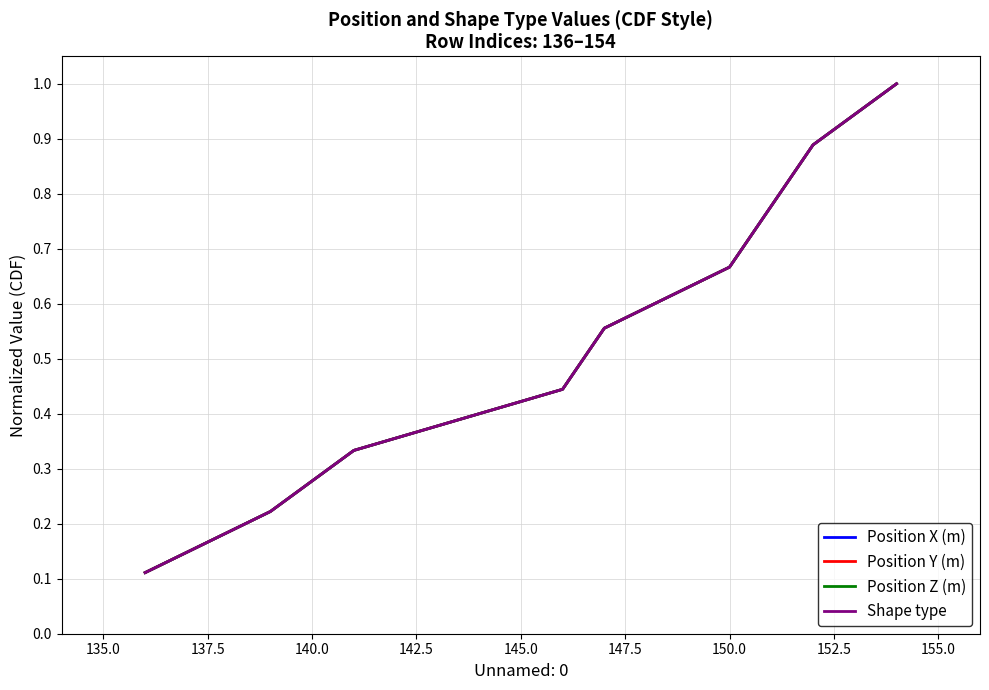

Does the chart have visible grid lines?

Yes